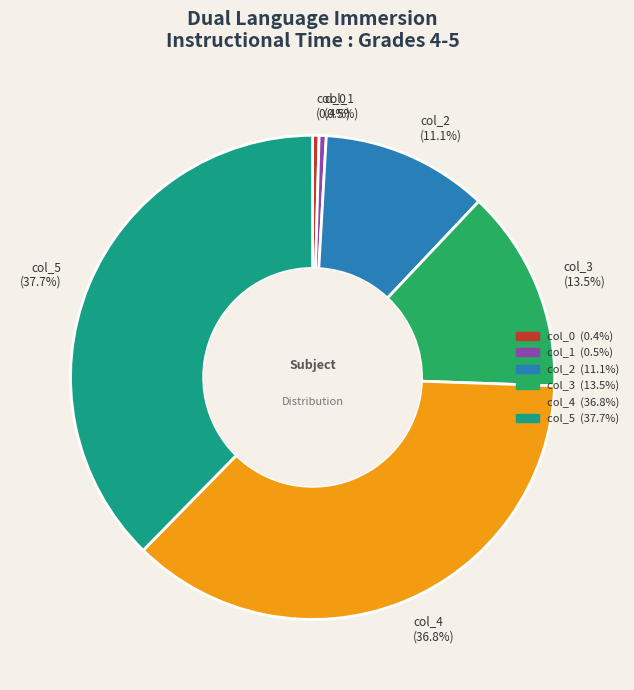

Is the sum of col_2 (11.1%) and col_1 (0.5%) greater than half?

No